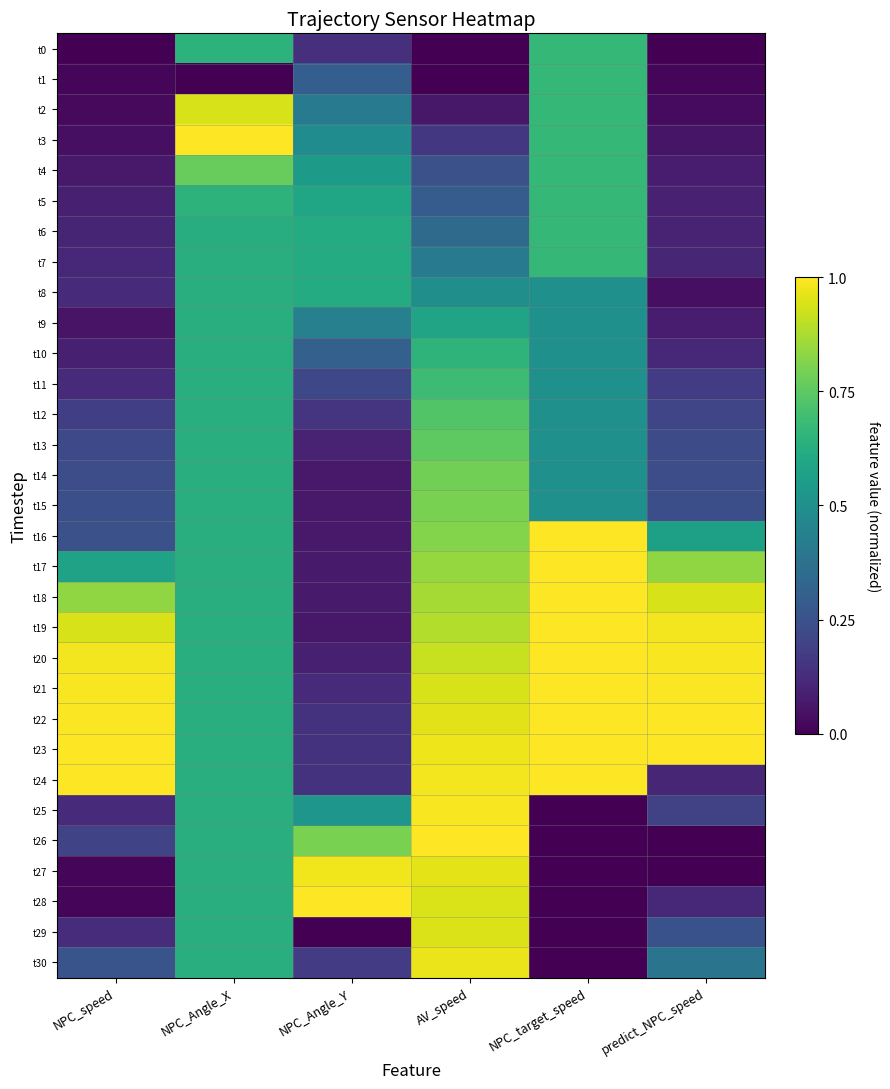

Reading left to right, transcribe all the data shown in this chart.

t0: NPC_speed=0.0	NPC_Angle_X=0.6	NPC_Angle_Y=0.1	AV_speed=0.0	NPC_target_speed=0.7	predict_NPC_speed=0.0
t1: NPC_speed=0.0	NPC_Angle_X=0.0	NPC_Angle_Y=0.3	AV_speed=0.0	NPC_target_speed=0.7	predict_NPC_speed=0.0
t2: NPC_speed=0.0	NPC_Angle_X=0.9	NPC_Angle_Y=0.4	AV_speed=0.1	NPC_target_speed=0.7	predict_NPC_speed=0.0
t3: NPC_speed=0.0	NPC_Angle_X=1.0	NPC_Angle_Y=0.5	AV_speed=0.2	NPC_target_speed=0.7	predict_NPC_speed=0.1
t4: NPC_speed=0.1	NPC_Angle_X=0.8	NPC_Angle_Y=0.5	AV_speed=0.2	NPC_target_speed=0.7	predict_NPC_speed=0.1
t5: NPC_speed=0.1	NPC_Angle_X=0.6	NPC_Angle_Y=0.6	AV_speed=0.3	NPC_target_speed=0.7	predict_NPC_speed=0.1
t6: NPC_speed=0.1	NPC_Angle_X=0.6	NPC_Angle_Y=0.6	AV_speed=0.3	NPC_target_speed=0.7	predict_NPC_speed=0.1
t7: NPC_speed=0.1	NPC_Angle_X=0.6	NPC_Angle_Y=0.6	AV_speed=0.4	NPC_target_speed=0.7	predict_NPC_speed=0.1
t8: NPC_speed=0.1	NPC_Angle_X=0.6	NPC_Angle_Y=0.6	AV_speed=0.5	NPC_target_speed=0.5	predict_NPC_speed=0.0
t9: NPC_speed=0.1	NPC_Angle_X=0.6	NPC_Angle_Y=0.4	AV_speed=0.6	NPC_target_speed=0.5	predict_NPC_speed=0.1
t10: NPC_speed=0.1	NPC_Angle_X=0.6	NPC_Angle_Y=0.3	AV_speed=0.6	NPC_target_speed=0.5	predict_NPC_speed=0.1
t11: NPC_speed=0.1	NPC_Angle_X=0.6	NPC_Angle_Y=0.2	AV_speed=0.7	NPC_target_speed=0.5	predict_NPC_speed=0.2
t12: NPC_speed=0.2	NPC_Angle_X=0.6	NPC_Angle_Y=0.2	AV_speed=0.7	NPC_target_speed=0.5	predict_NPC_speed=0.2
t13: NPC_speed=0.2	NPC_Angle_X=0.6	NPC_Angle_Y=0.1	AV_speed=0.8	NPC_target_speed=0.5	predict_NPC_speed=0.2
t14: NPC_speed=0.2	NPC_Angle_X=0.6	NPC_Angle_Y=0.1	AV_speed=0.8	NPC_target_speed=0.5	predict_NPC_speed=0.2
t15: NPC_speed=0.2	NPC_Angle_X=0.6	NPC_Angle_Y=0.1	AV_speed=0.8	NPC_target_speed=0.5	predict_NPC_speed=0.2
t16: NPC_speed=0.2	NPC_Angle_X=0.6	NPC_Angle_Y=0.1	AV_speed=0.8	NPC_target_speed=1.0	predict_NPC_speed=0.6
t17: NPC_speed=0.6	NPC_Angle_X=0.6	NPC_Angle_Y=0.1	AV_speed=0.8	NPC_target_speed=1.0	predict_NPC_speed=0.8
t18: NPC_speed=0.8	NPC_Angle_X=0.6	NPC_Angle_Y=0.1	AV_speed=0.9	NPC_target_speed=1.0	predict_NPC_speed=0.9
t19: NPC_speed=0.9	NPC_Angle_X=0.6	NPC_Angle_Y=0.1	AV_speed=0.9	NPC_target_speed=1.0	predict_NPC_speed=1.0
t20: NPC_speed=1.0	NPC_Angle_X=0.6	NPC_Angle_Y=0.1	AV_speed=0.9	NPC_target_speed=1.0	predict_NPC_speed=1.0
t21: NPC_speed=1.0	NPC_Angle_X=0.6	NPC_Angle_Y=0.1	AV_speed=0.9	NPC_target_speed=1.0	predict_NPC_speed=1.0
t22: NPC_speed=1.0	NPC_Angle_X=0.6	NPC_Angle_Y=0.1	AV_speed=1.0	NPC_target_speed=1.0	predict_NPC_speed=1.0
t23: NPC_speed=1.0	NPC_Angle_X=0.6	NPC_Angle_Y=0.1	AV_speed=1.0	NPC_target_speed=1.0	predict_NPC_speed=1.0
t24: NPC_speed=1.0	NPC_Angle_X=0.6	NPC_Angle_Y=0.1	AV_speed=1.0	NPC_target_speed=1.0	predict_NPC_speed=0.1
t25: NPC_speed=0.1	NPC_Angle_X=0.6	NPC_Angle_Y=0.5	AV_speed=1.0	NPC_target_speed=0.0	predict_NPC_speed=0.2
t26: NPC_speed=0.2	NPC_Angle_X=0.6	NPC_Angle_Y=0.8	AV_speed=1.0	NPC_target_speed=0.0	predict_NPC_speed=0.0
t27: NPC_speed=0.0	NPC_Angle_X=0.6	NPC_Angle_Y=1.0	AV_speed=1.0	NPC_target_speed=0.0	predict_NPC_speed=0.0
t28: NPC_speed=0.0	NPC_Angle_X=0.6	NPC_Angle_Y=1.0	AV_speed=0.9	NPC_target_speed=0.0	predict_NPC_speed=0.1
t29: NPC_speed=0.1	NPC_Angle_X=0.6	NPC_Angle_Y=0.0	AV_speed=0.9	NPC_target_speed=0.0	predict_NPC_speed=0.3
t30: NPC_speed=0.3	NPC_Angle_X=0.6	NPC_Angle_Y=0.2	AV_speed=1.0	NPC_target_speed=0.0	predict_NPC_speed=0.4